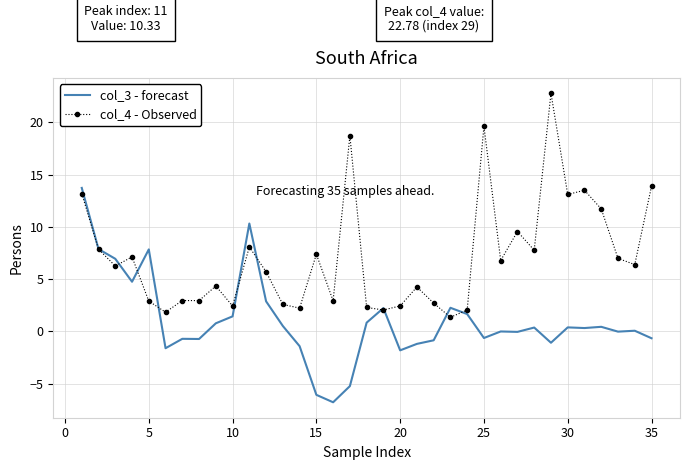

List the series in order of their peak value, lowest first.

col_3 - forecast, col_4 - Observed